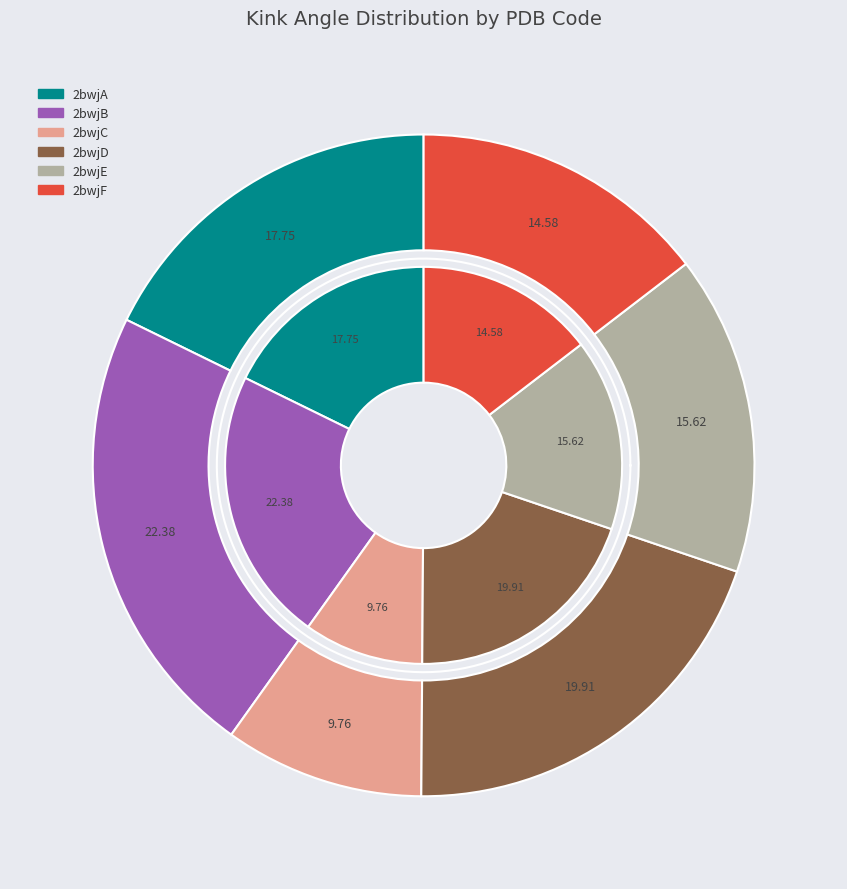

Count the number of slices in the pie.

6